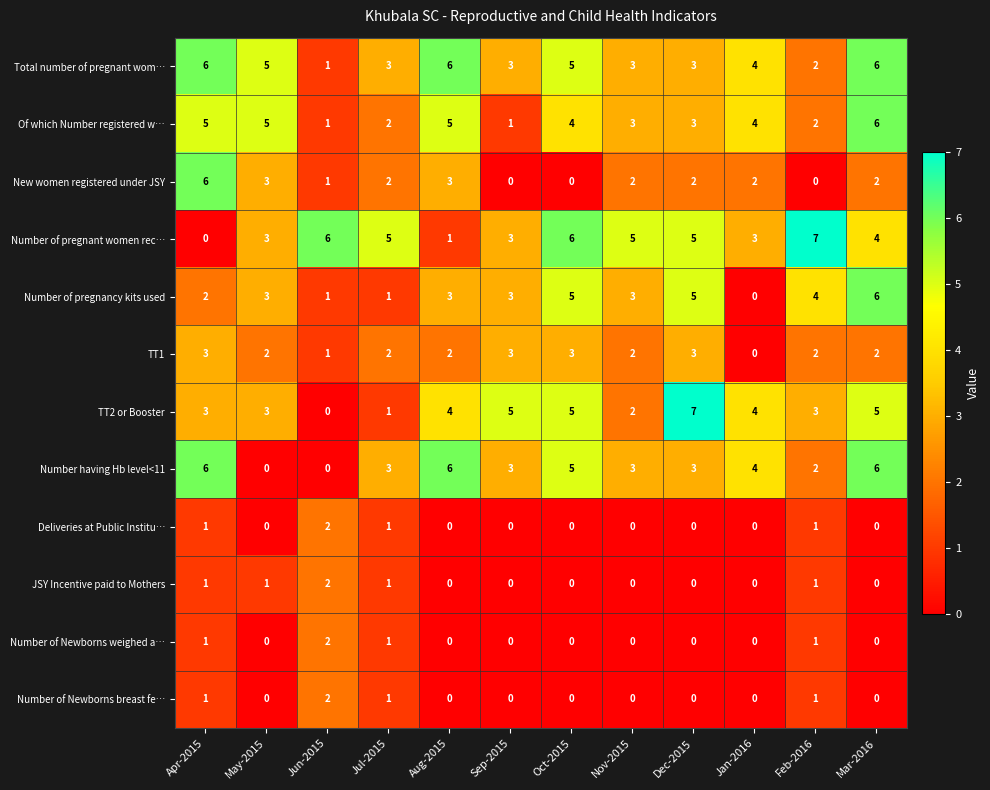

True or false: TT1 has a value of 3 at Feb-2016.

False